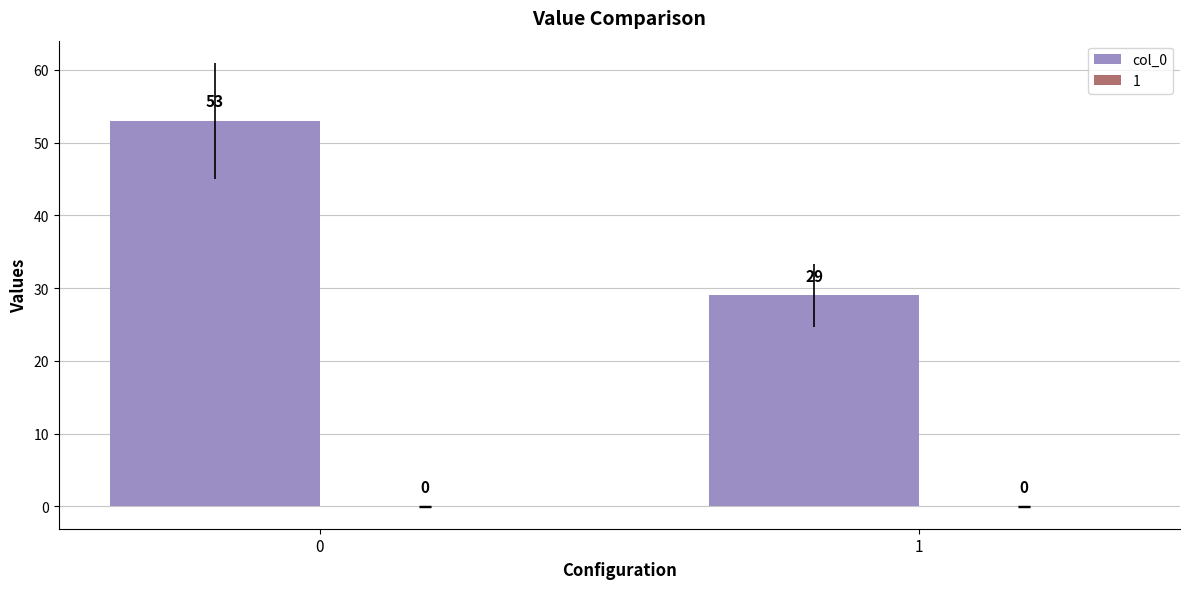

How many distinct data groups are displayed?

1